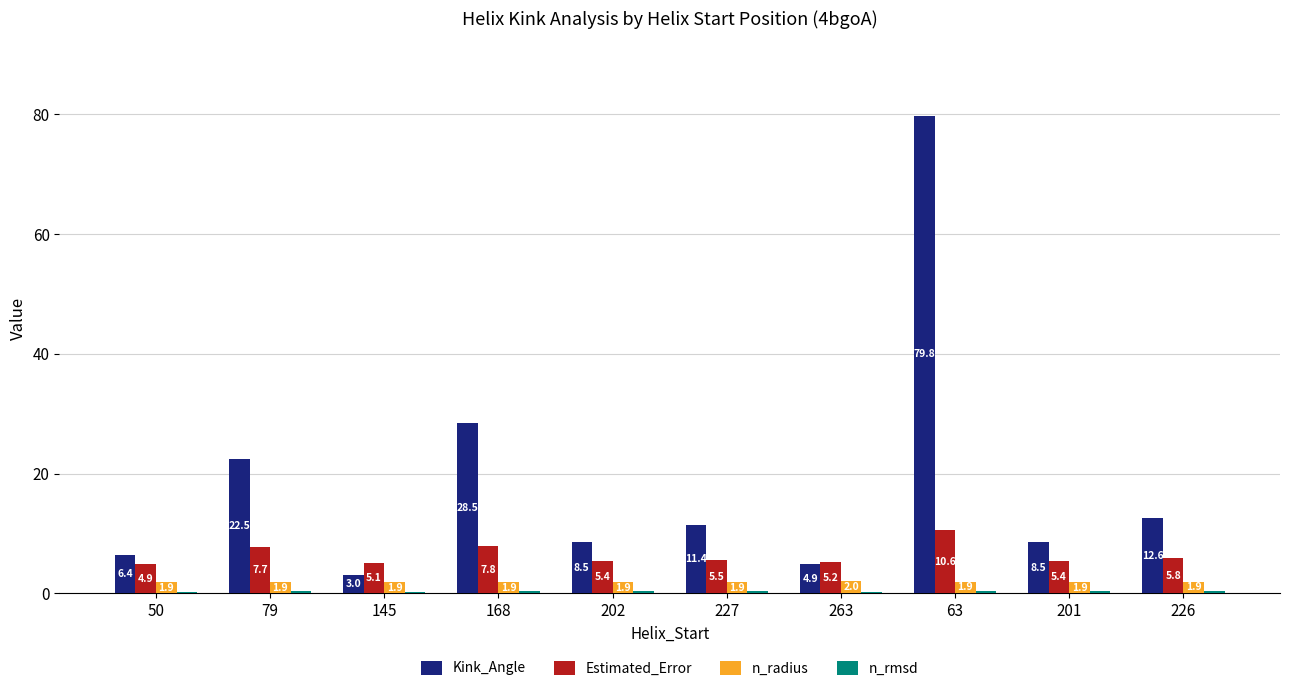

What is the difference between the Kink_Angle values at 145 and 201?

5.5